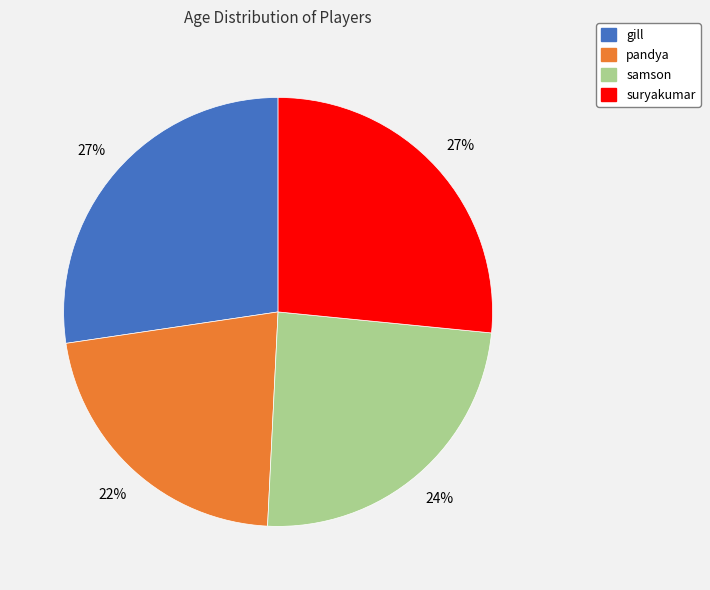

Does suryakumar account for over 50% of the chart?

No